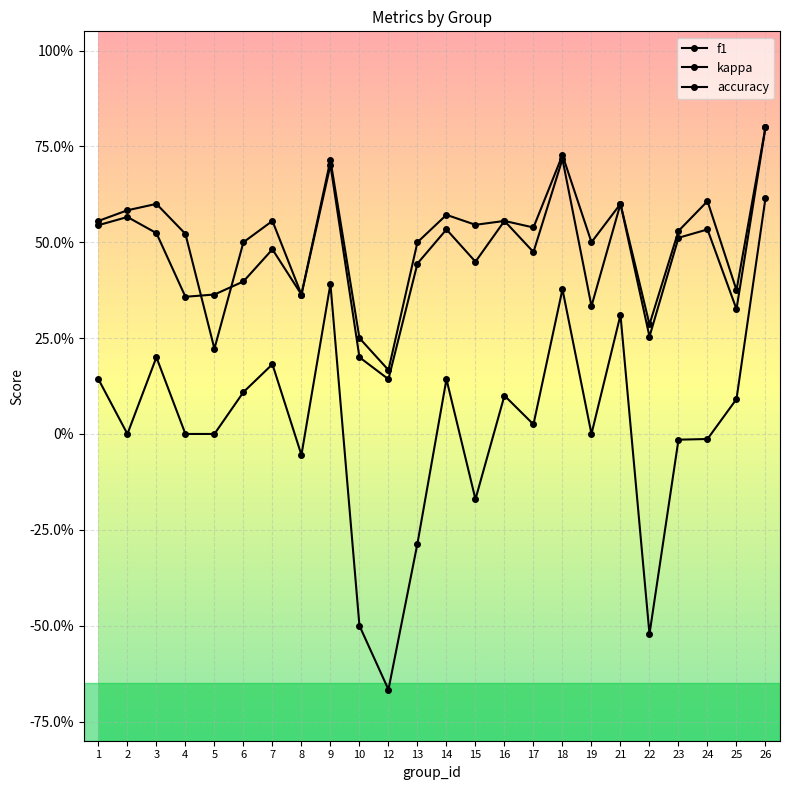

Does the chart have visible grid lines?

Yes